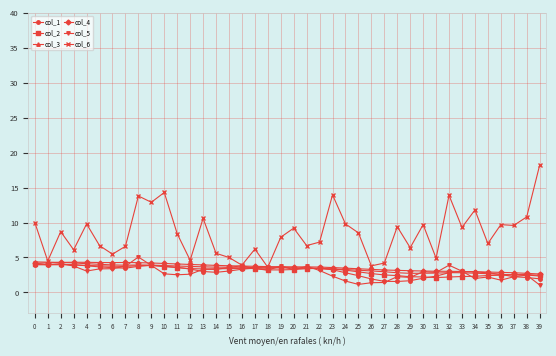

Is the value of col_4 at 15 greater than the value of col_5 at 26?

Yes